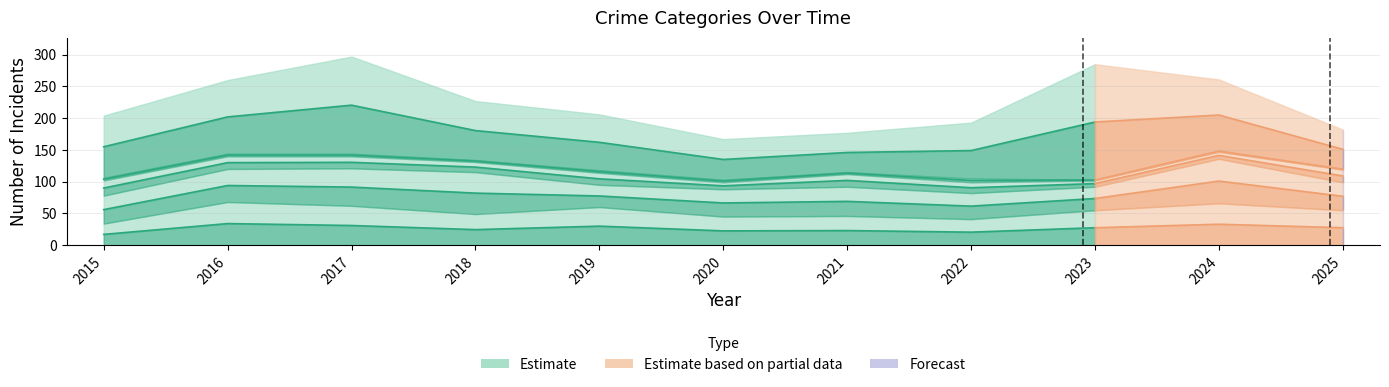

The Criminal Sexual Assault series shows 27 at 2019. True or false?

False